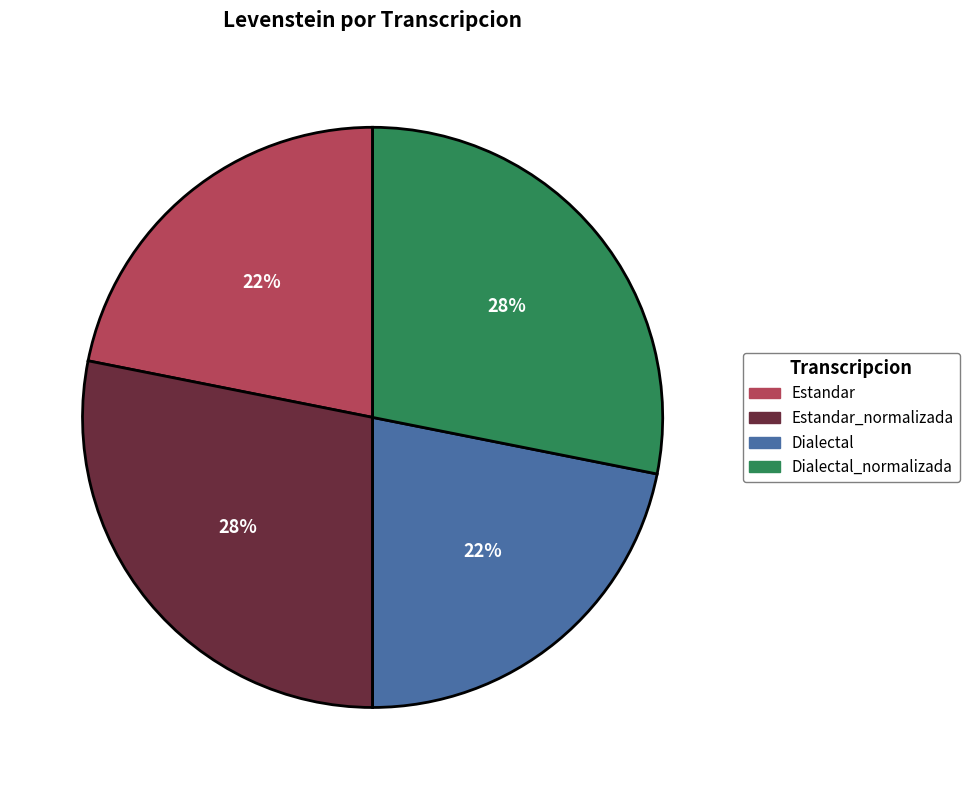

To the nearest percent, what is the difference between the largest and smallest slice percentages?

6%